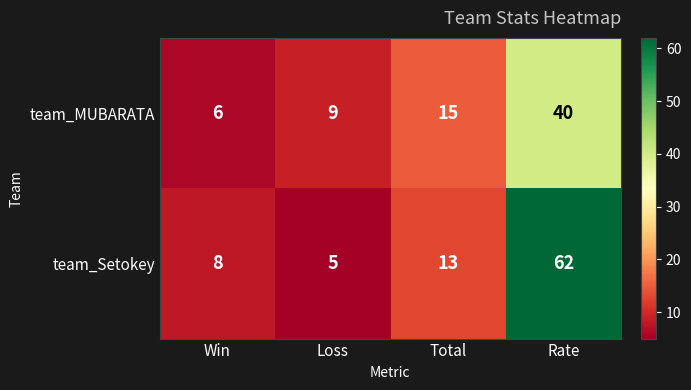

Which series has the widest spread of values?

team_Setokey